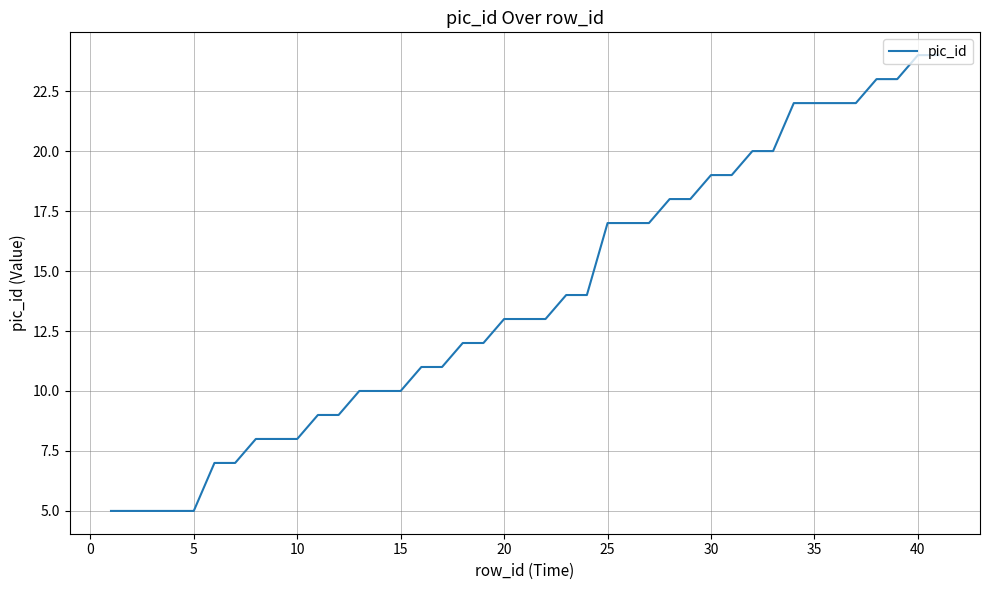

What is the difference between the maximum and minimum values?

19